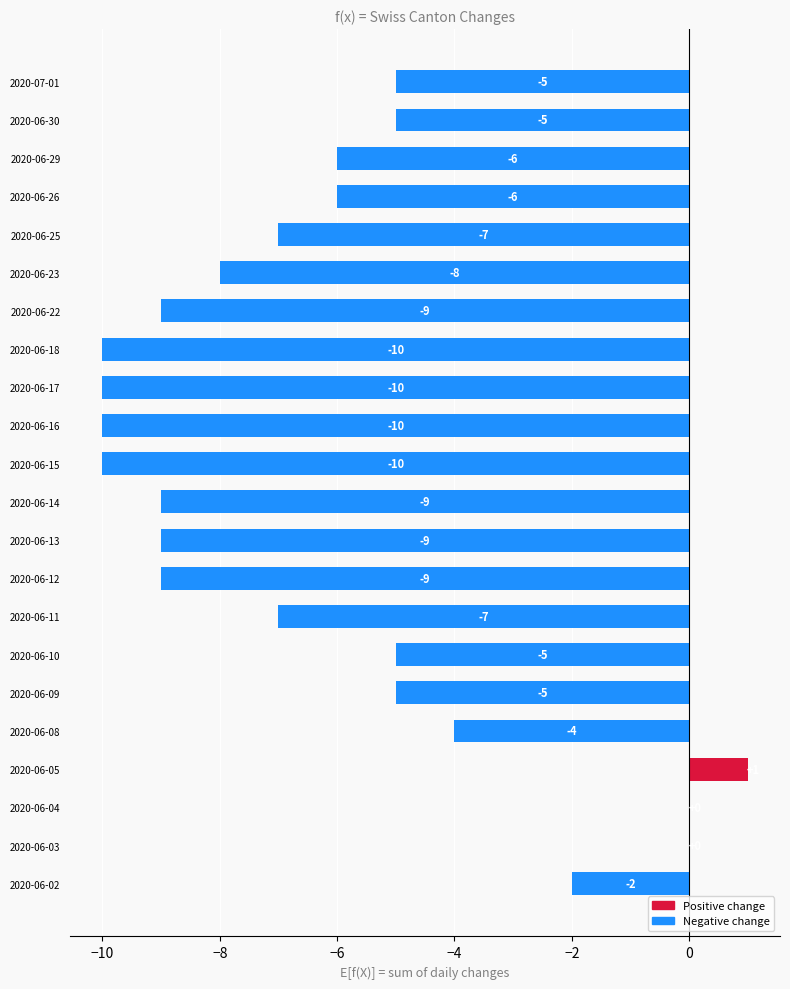

Are the bars grouped side by side (vs. stacked)?

No